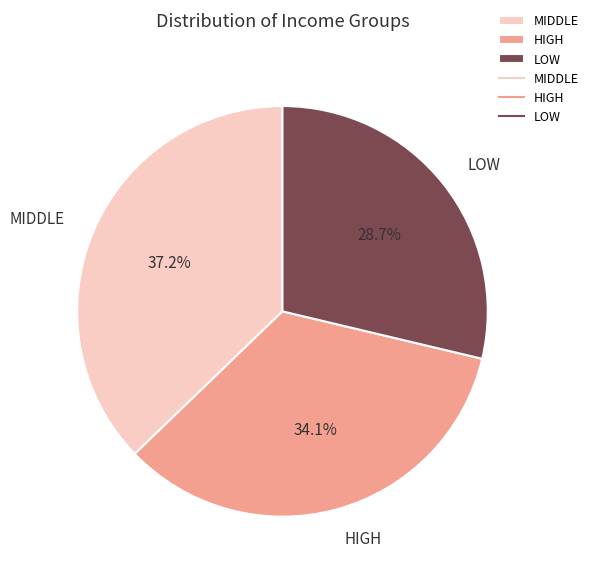

Rank the categories by value from highest to lowest.

MIDDLE, HIGH, LOW